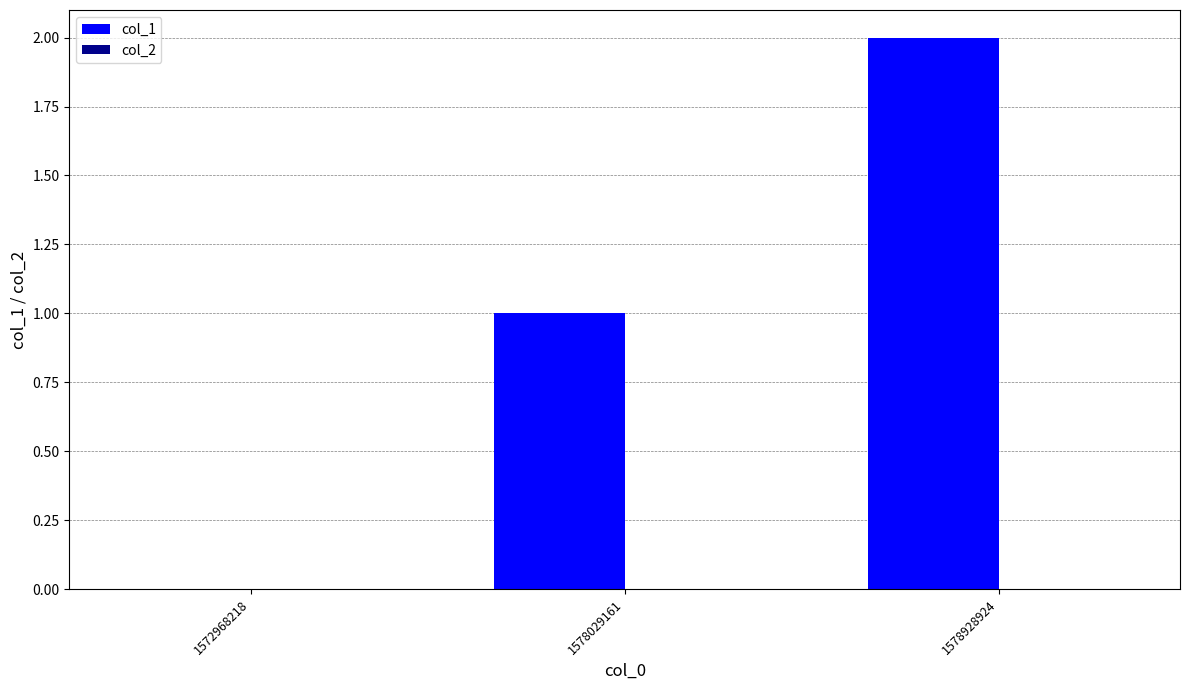

Count the number of data series in this chart.

1